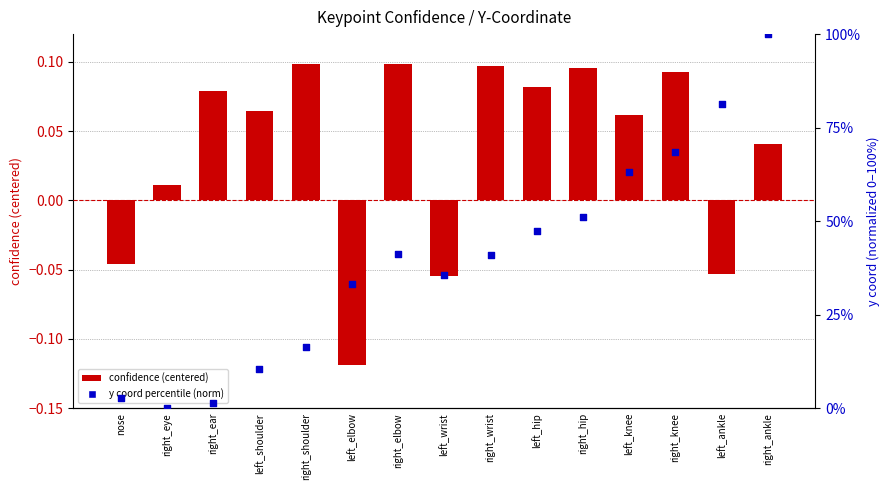

Which series reaches the minimum Y coordinate?

confidence (centered)